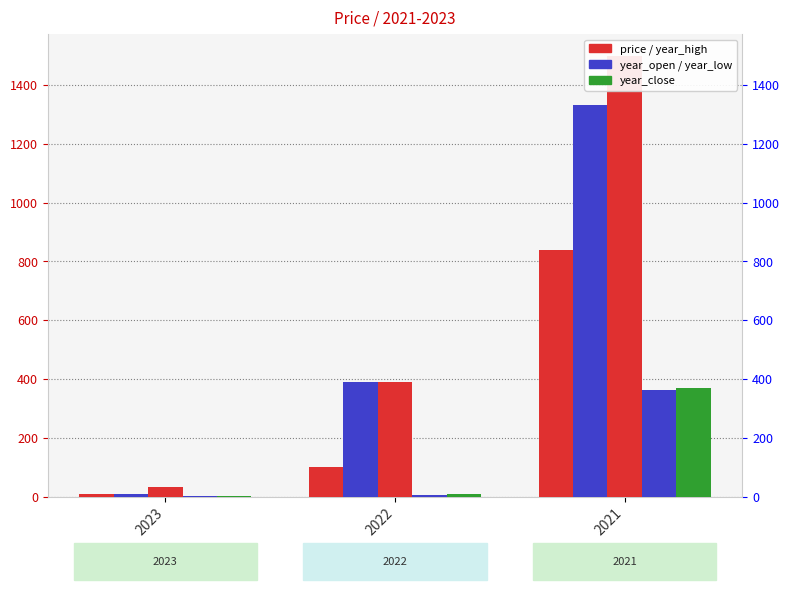

List the series in order of their peak value, lowest first.

year_low, year_close, price, year_open, year_high